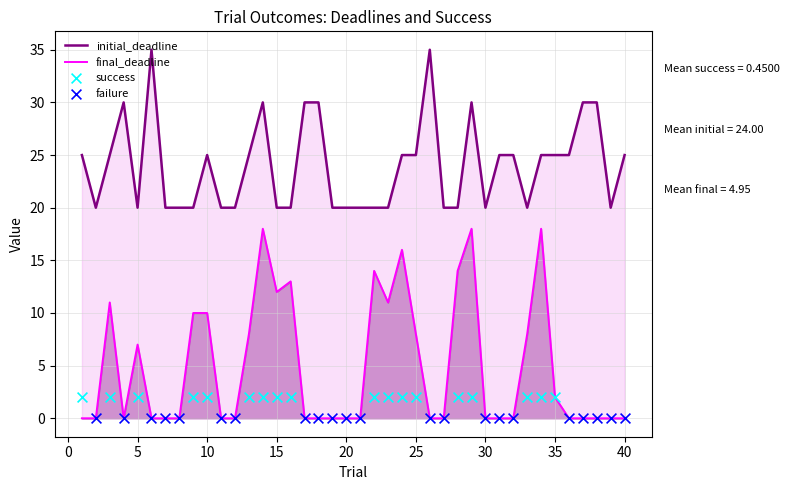

Is the value of initial_deadline at 30 greater than the value of final_deadline at 1?

Yes